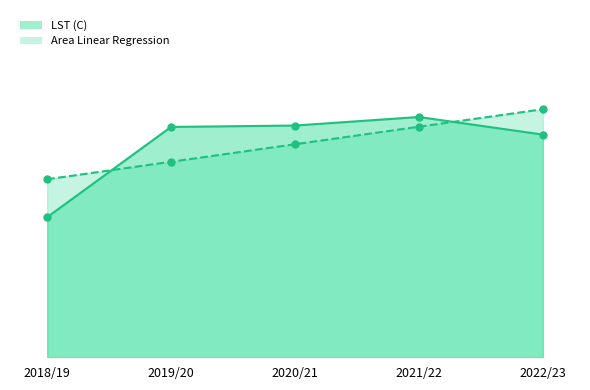

At which category is the sum across all series the highest?

2021/22